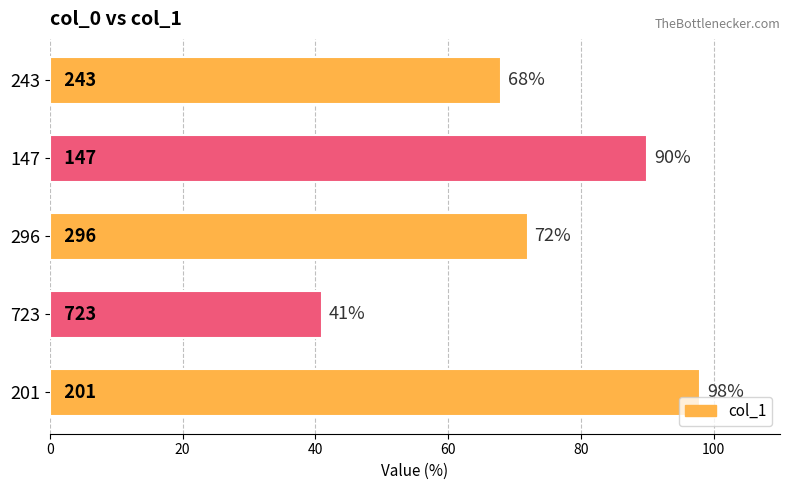

Rank the categories by value from lowest to highest.

723, 243, 296, 147, 201